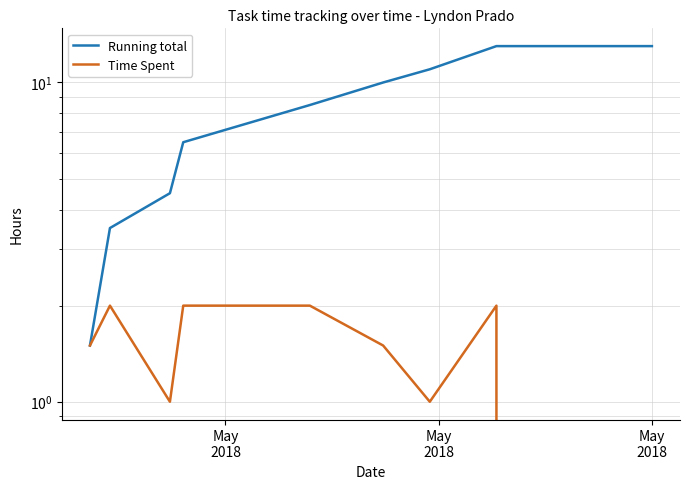

True or false: Time Spent has more than 0 points higher than both neighbors.

True